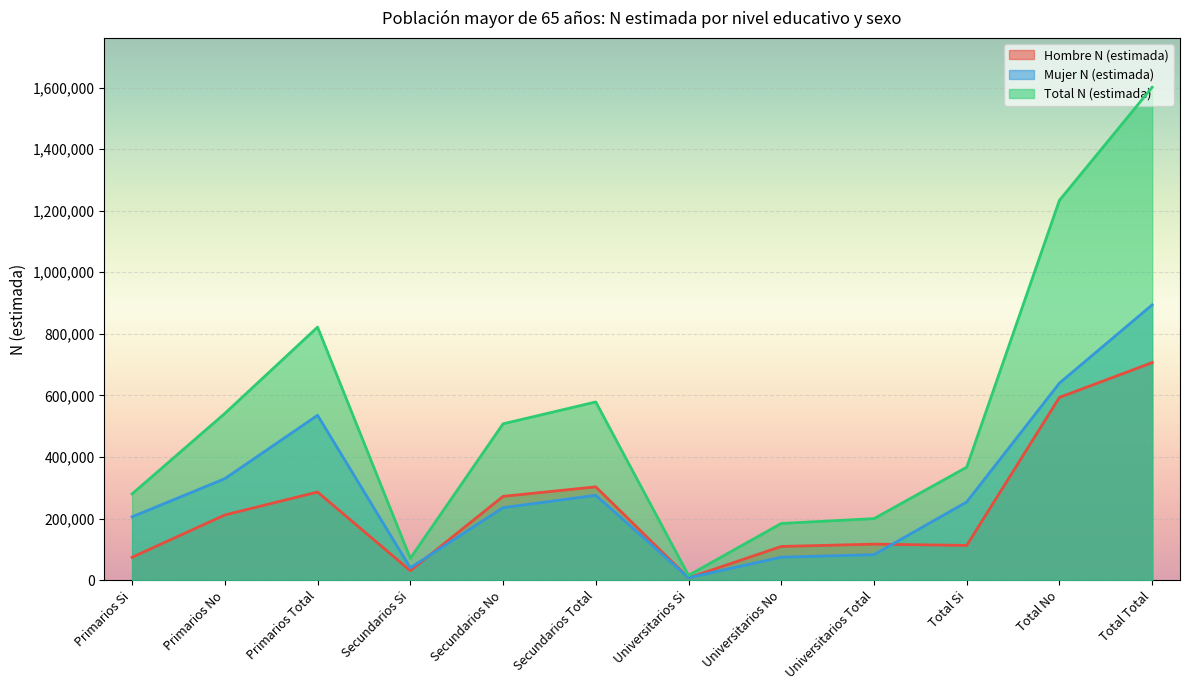

True or false: Total N (estimada) and Mujer N (estimada) intersect in this chart.

False